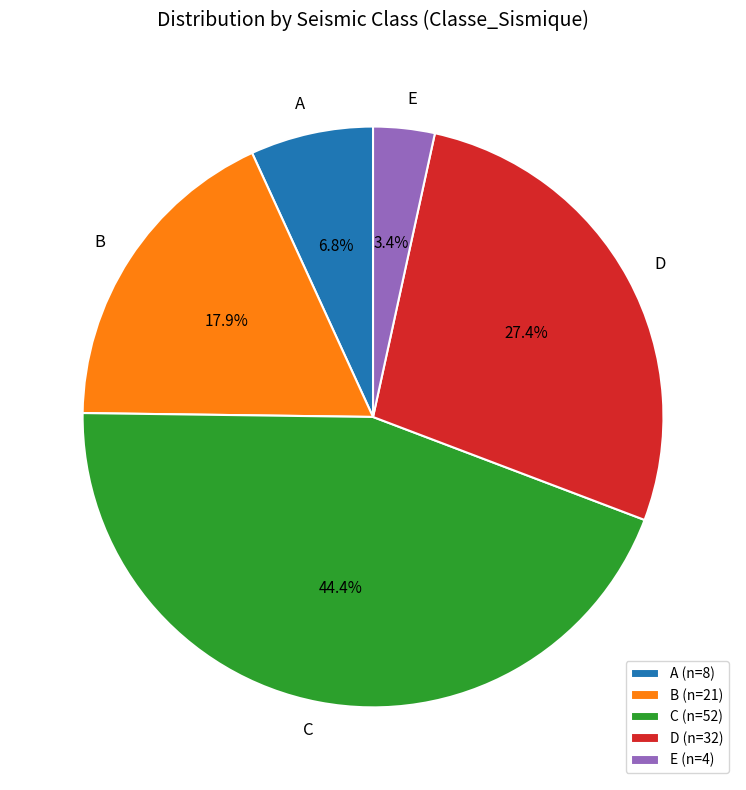

Is there any slice that represents more than half of the pie?

No